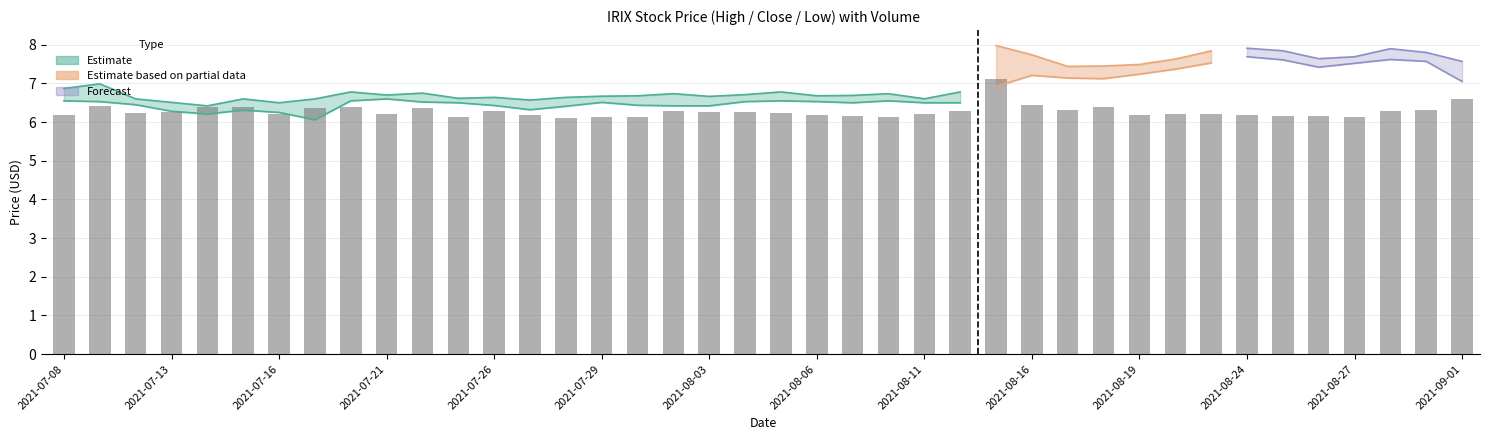

What is the value of the 19th bar from the left?

6.3